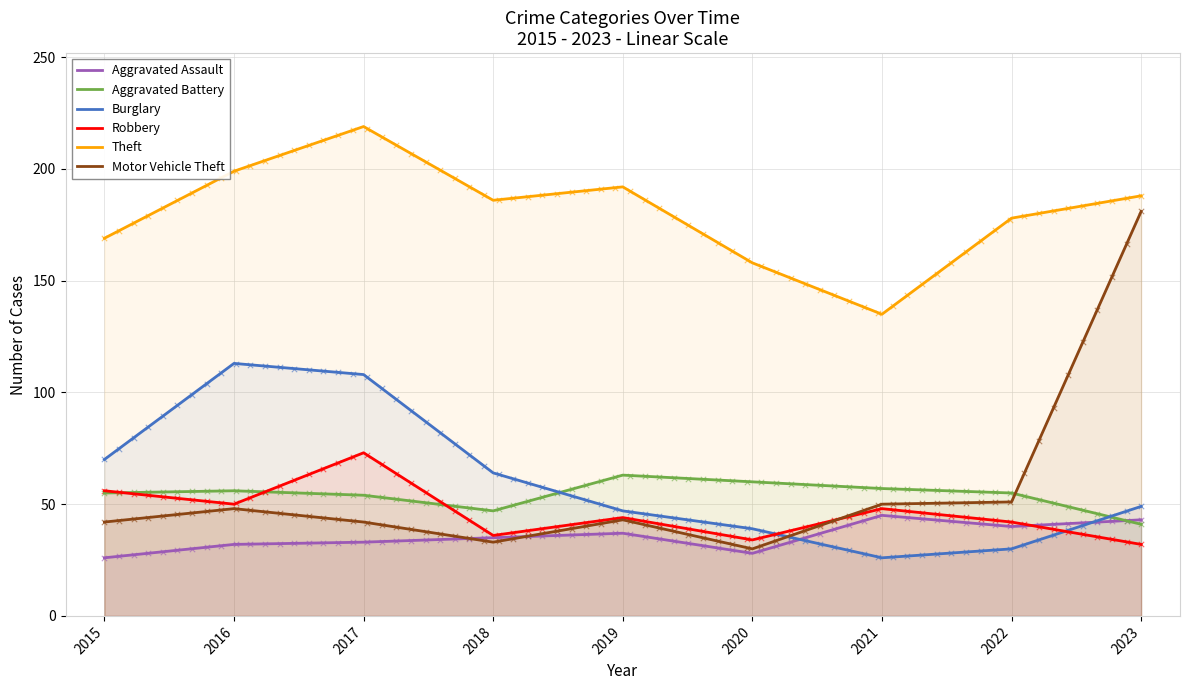

Which series has the largest Y range (max minus min)?

Motor Vehicle Theft